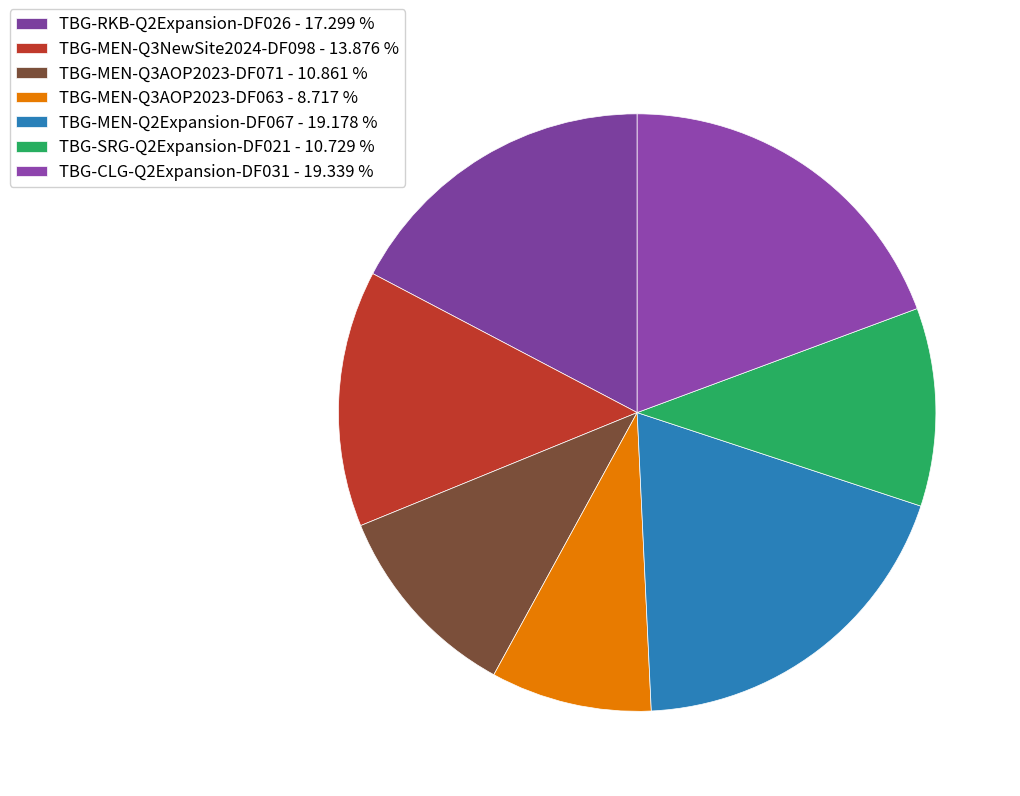

Rank the categories by value from highest to lowest.

TBG-CLG-Q2Expansion-DF031, TBG-MEN-Q2Expansion-DF067, TBG-RKB-Q2Expansion-DF026, TBG-MEN-Q3NewSite2024-DF098, TBG-MEN-Q3AOP2023-DF071, TBG-SRG-Q2Expansion-DF021, TBG-MEN-Q3AOP2023-DF063